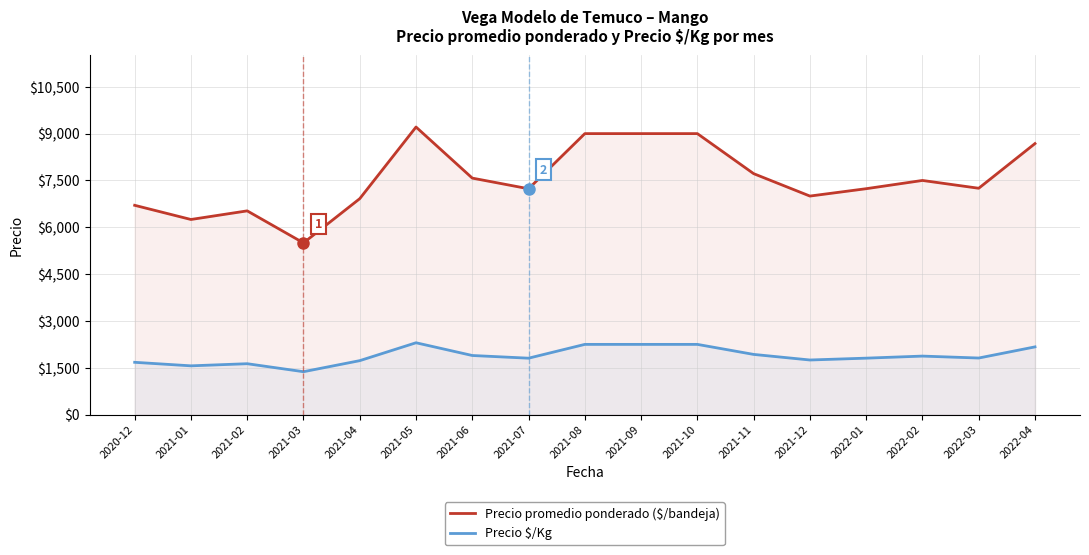

True or false: Precio promedio ponderado ($/bandeja) and Precio $/Kg intersect in this chart.

False